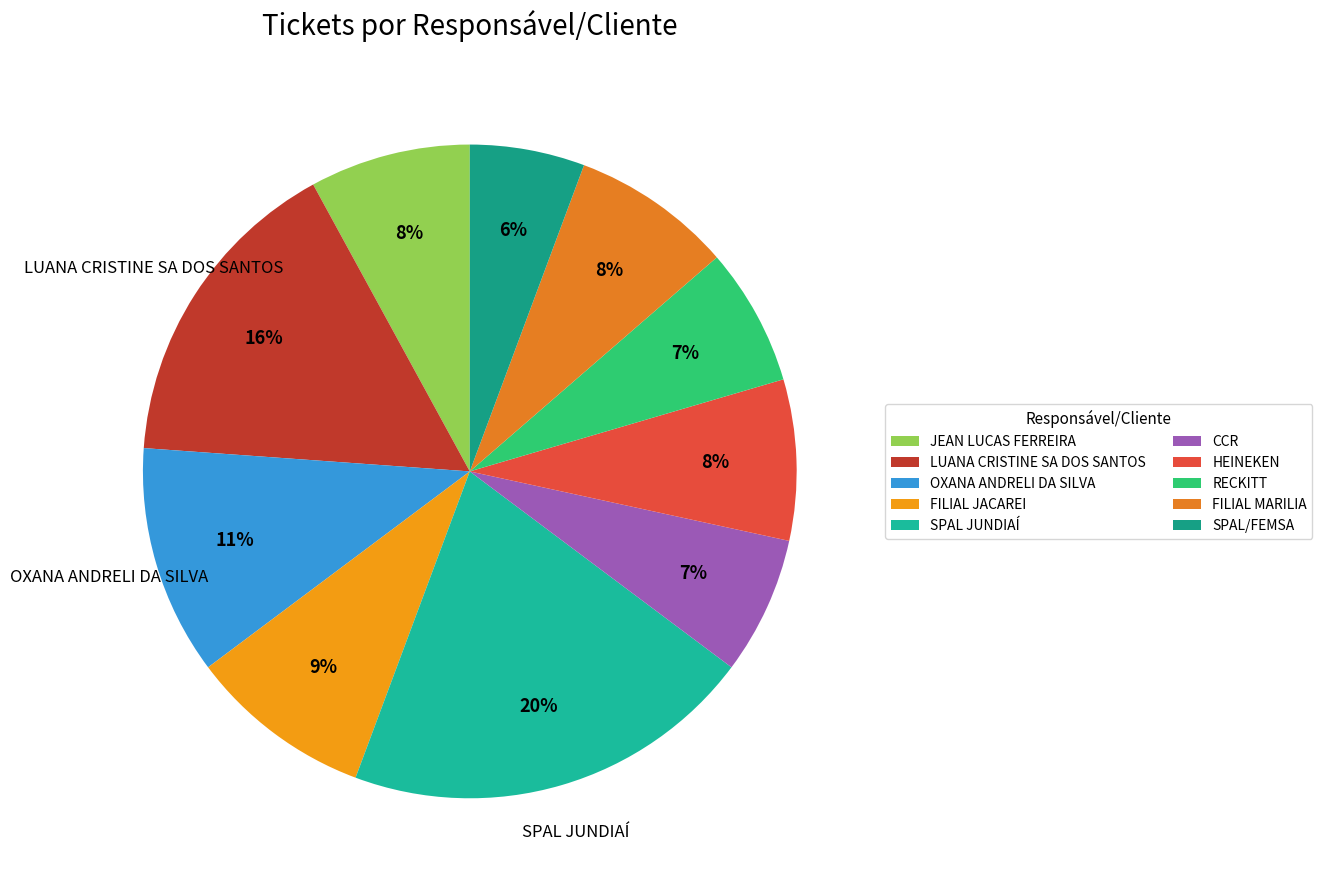

What is the ratio of the value at FILIAL MARILIA to the value at LUANA CRISTINE SA DOS SANTOS?

0.5